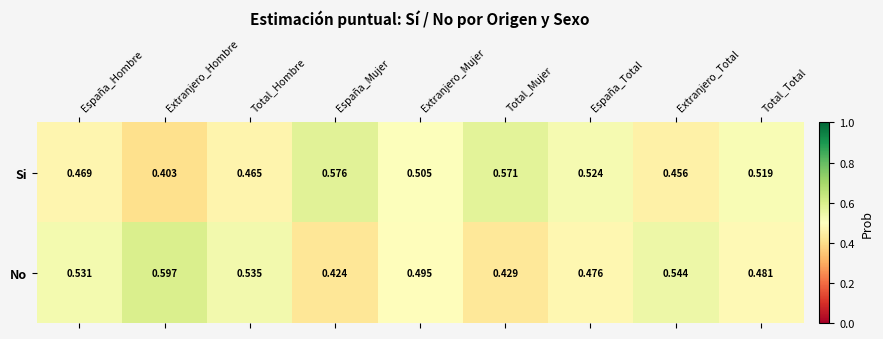

At which label does No reach its peak?

Extranjero_Hombre